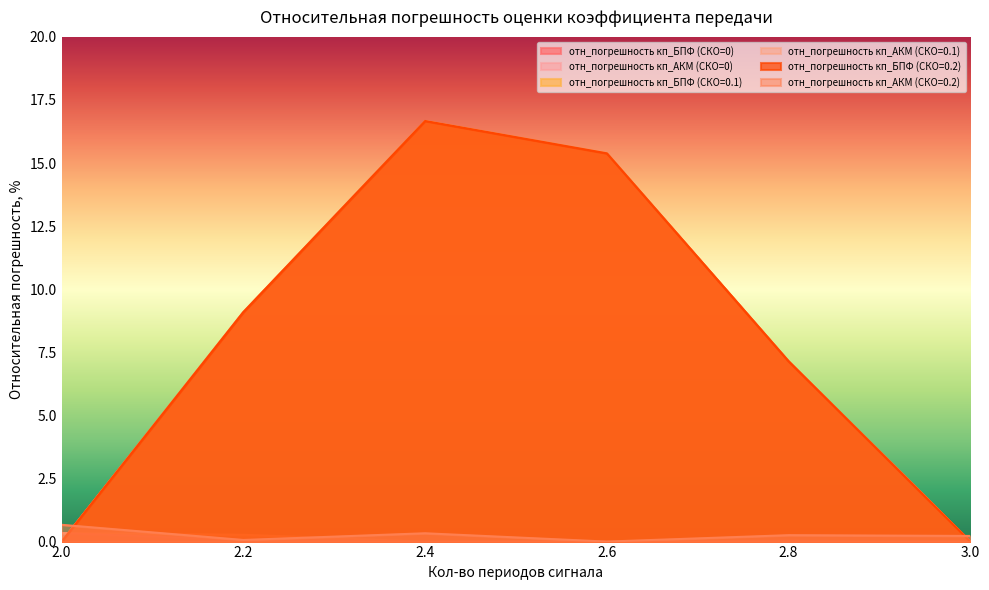

Where is отн_погрешность кп_БПФ (СКО=0.1) nearest to the value 8?

2.8